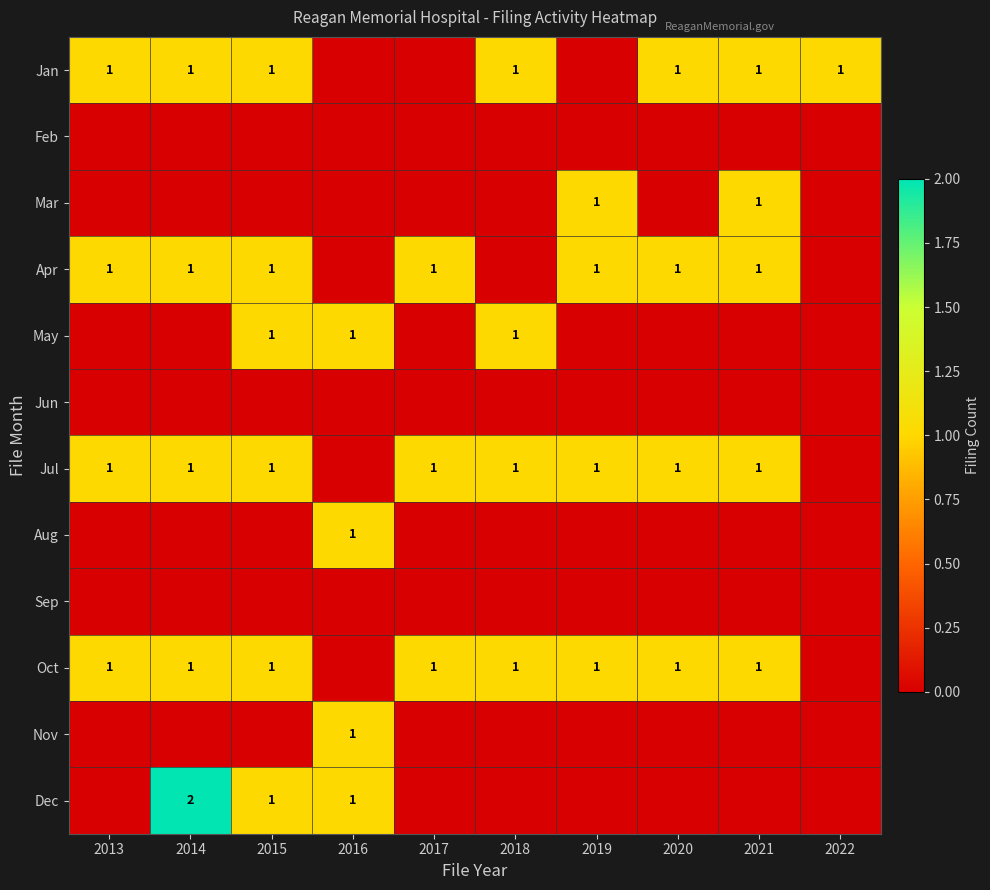

What is the difference between the highest and lowest values at 2014?

2